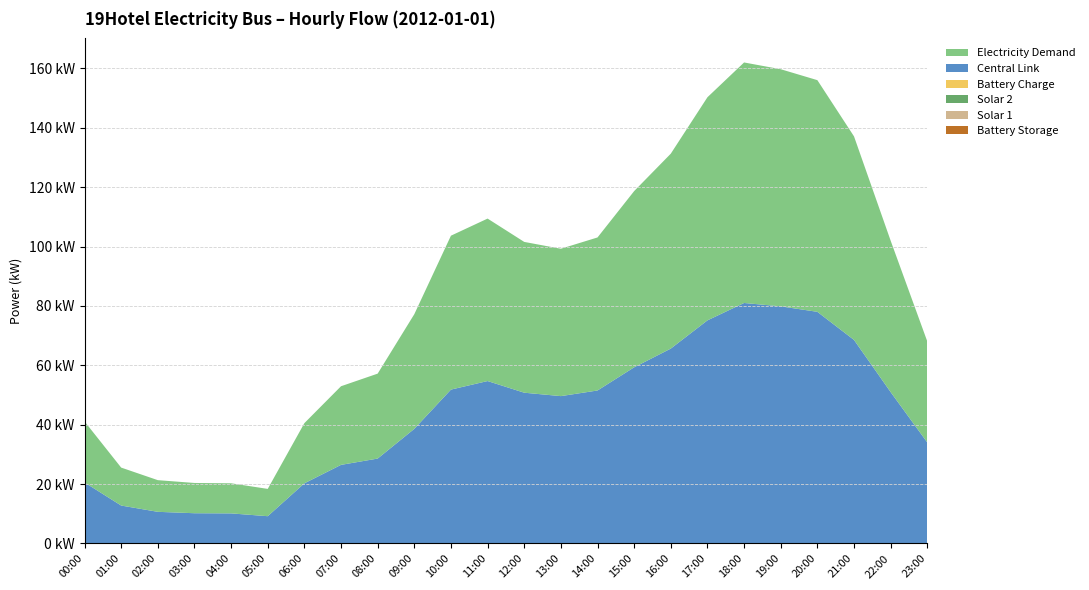

Reading left to right, list all the values displayed in this chart.

Battery Storage: 0.0	0.0	0.0	0.0	0.0	0.0	0.0	0.0	0.0	0.0	0.0	0.0	0.0	0.0	0.0	0.0	0.0	0.0	0.0	0.0	0.0	0.0	0.0	0.0
Solar 1: 0.0	0.0	0.0	0.0	0.0	0.0	0.0	0.0	0.0	0.0	0.0	0.0	0.0	0.0	0.0	0.0	0.0	0.0	0.0	0.0	0.0	0.0	0.0	0.0
Solar 2: 0.0	0.0	0.0	0.0	0.0	0.0	0.0	0.0	0.0	0.0	0.0	0.0	0.0	0.0	0.0	0.0	0.0	0.0	0.0	0.0	0.0	0.0	0.0	0.0
Battery Charge: 0.0	0.0	0.0	0.0	0.0	0.0	0.0	0.0	0.0	0.0	0.0	0.0	0.0	0.0	0.0	0.0	0.0	0.0	0.0	0.0	0.0	0.0	0.0	0.0
Central Link: 20.6	12.8	10.7	10.2	10.1	9.2	20.3	26.5	28.6	38.6	51.8	54.7	50.8	49.6	51.5	59.3	65.6	75.1	81.0	79.9	78.0	68.5	51.0	34.0
Electricity Demand: 20.6	12.8	10.7	10.2	10.1	9.2	20.3	26.5	28.6	38.6	51.8	54.7	50.8	49.6	51.5	59.3	65.6	75.1	81.0	79.9	78.0	68.5	51.0	34.0